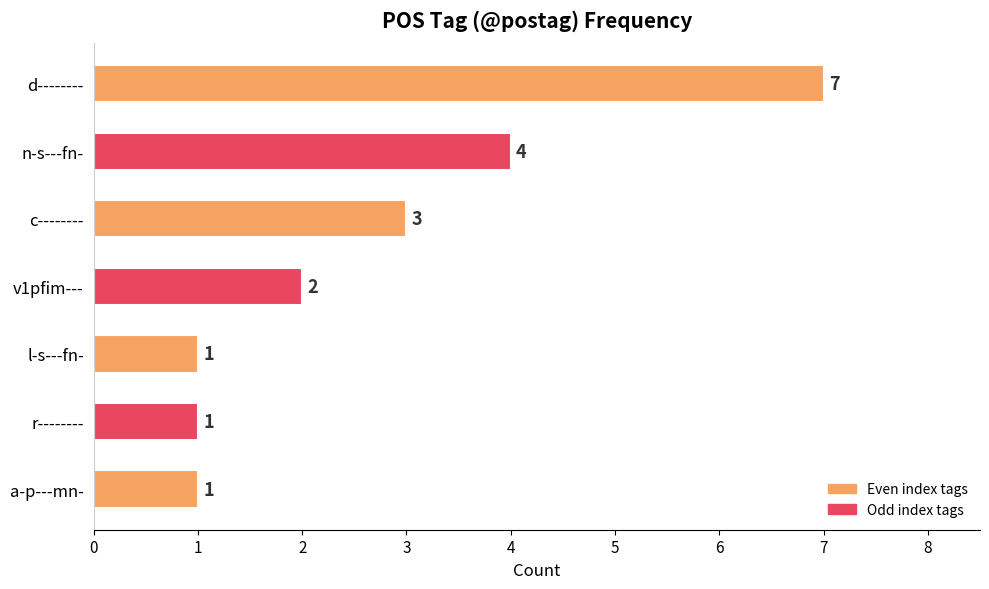

True or false: the data shows 1 at a-p---mn-.

True